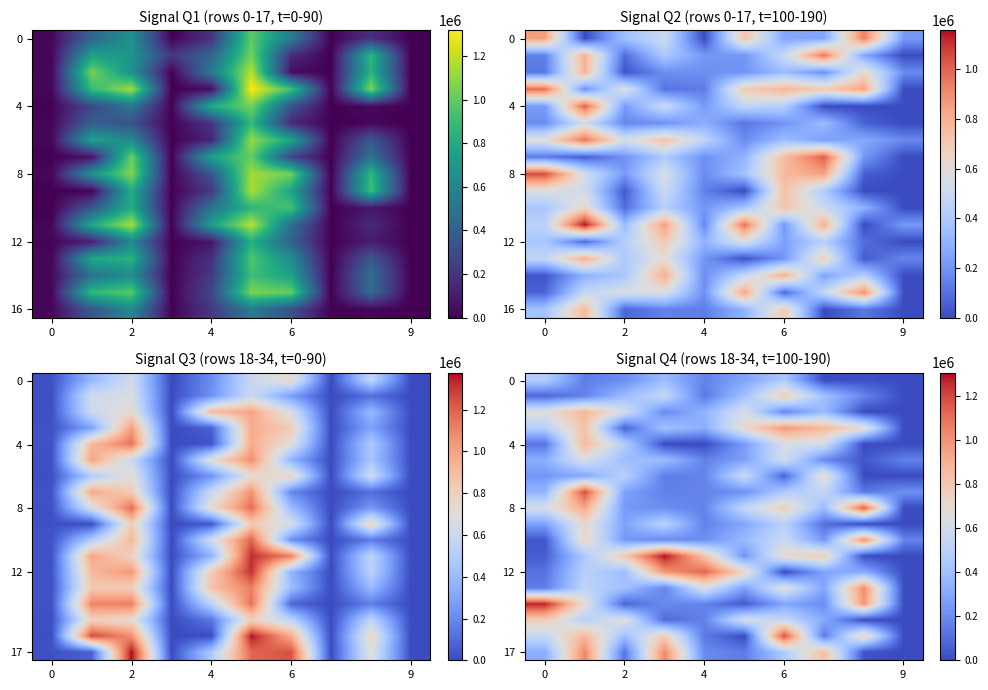

What is the spread (max minus min) of values at 4?

1133080